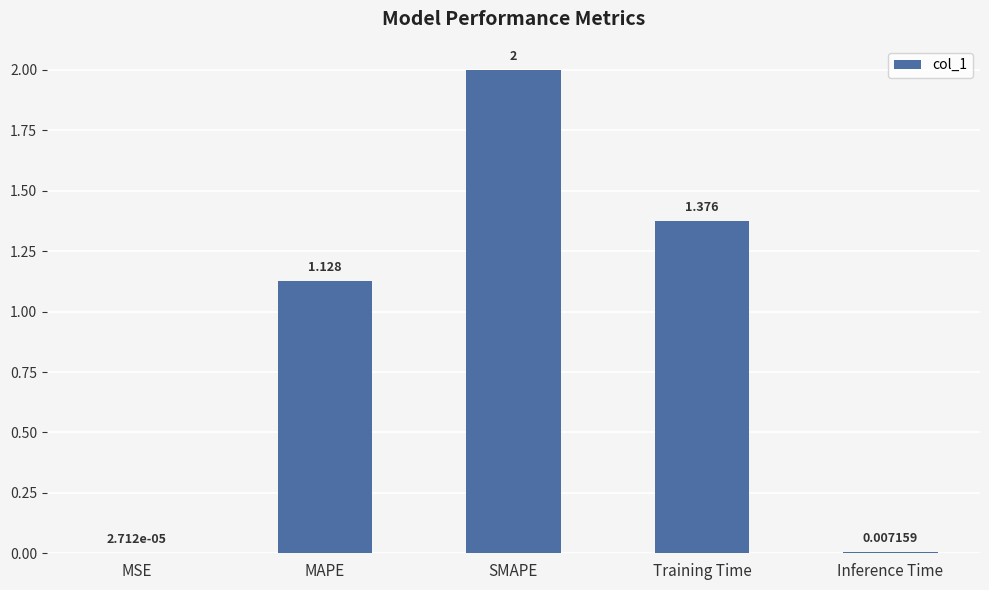

Which has a higher value, MAPE or MSE?

MAPE